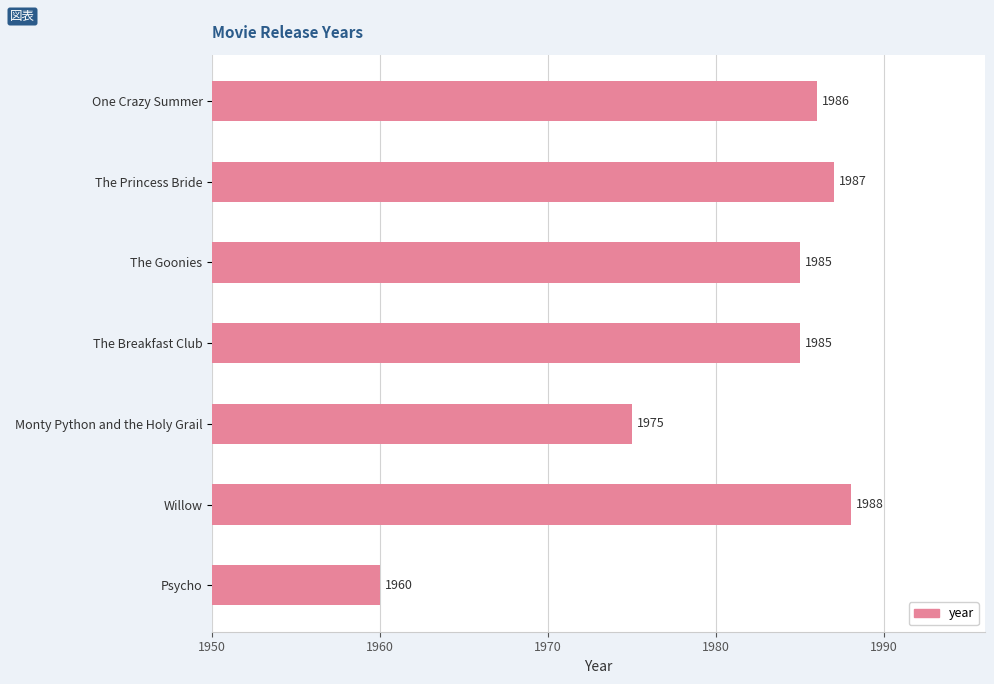

The value at Psycho is 1960. True or false?

True